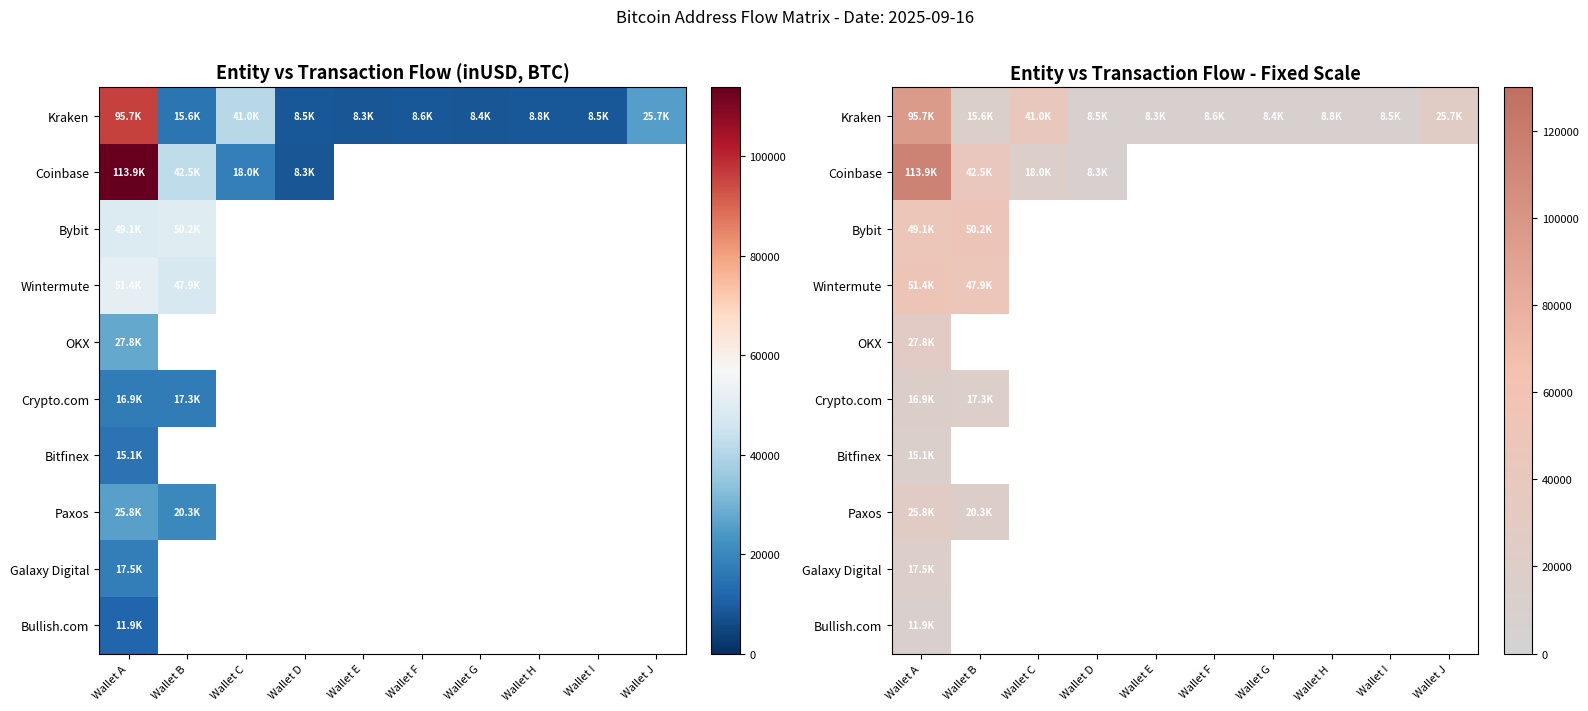

List the labels in order of Coinbase value, largest first.

Wallet A, Wallet B, Wallet C, Wallet D, Wallet E, Wallet F, Wallet G, Wallet H, Wallet I, Wallet J